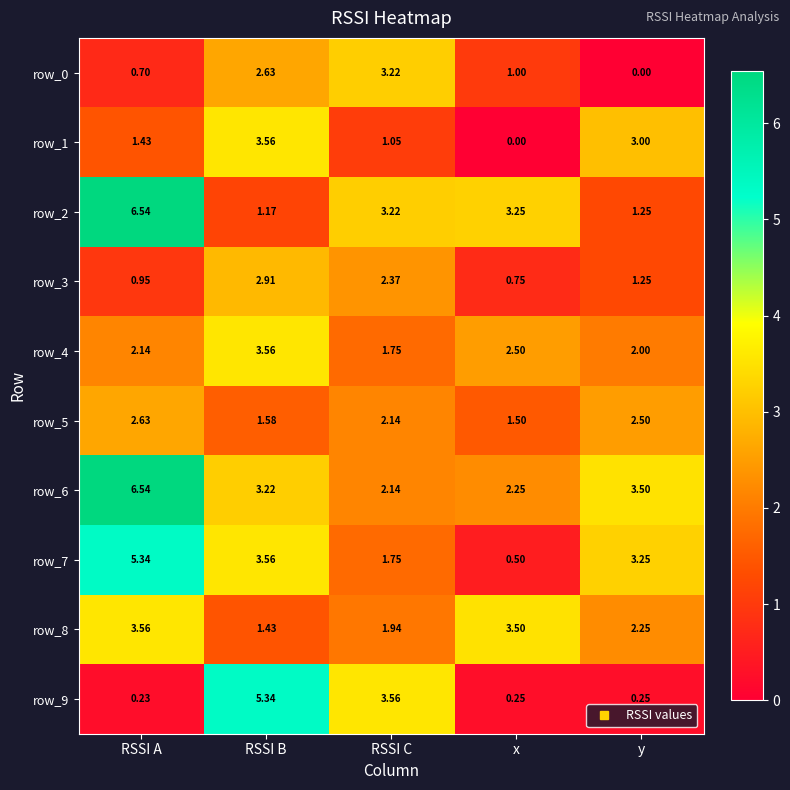

List the labels in order of row_6 value, smallest first.

RSSI C, x, RSSI B, y, RSSI A